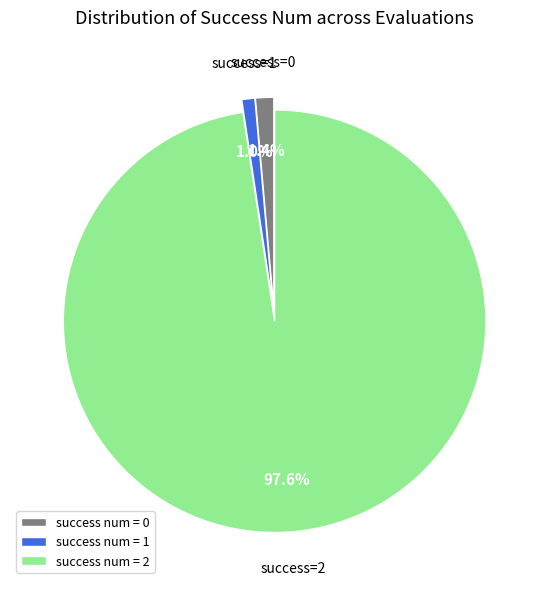

What is the majority slice?

success num = 2